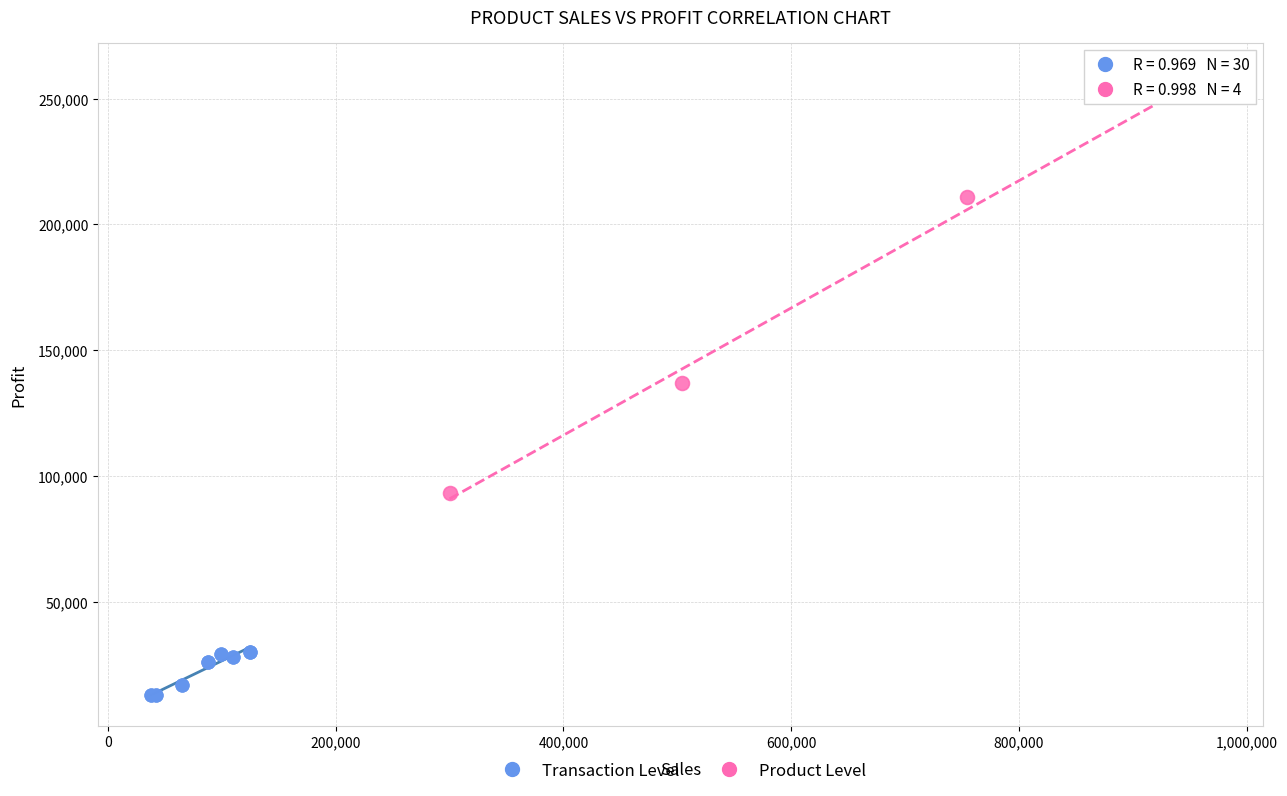

Which series has the largest Y range (max minus min)?

Product Level